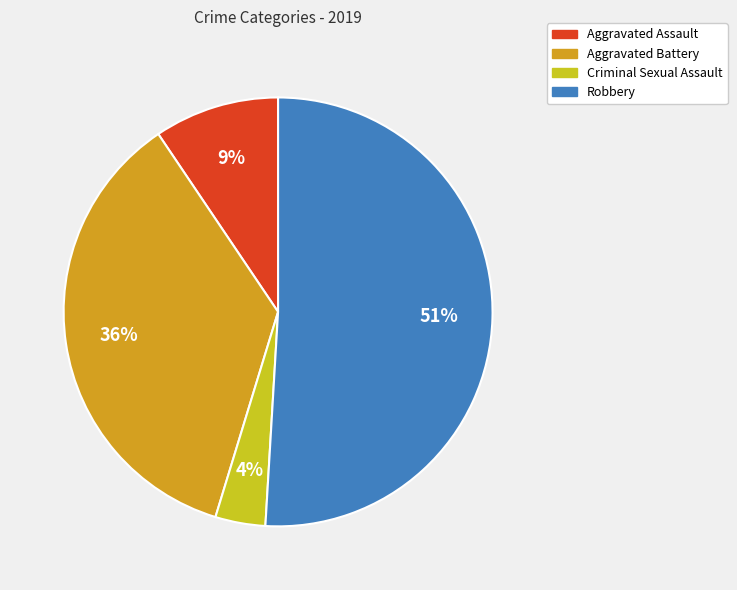

The Robbery slice represents 59% of the pie. True or false?

False